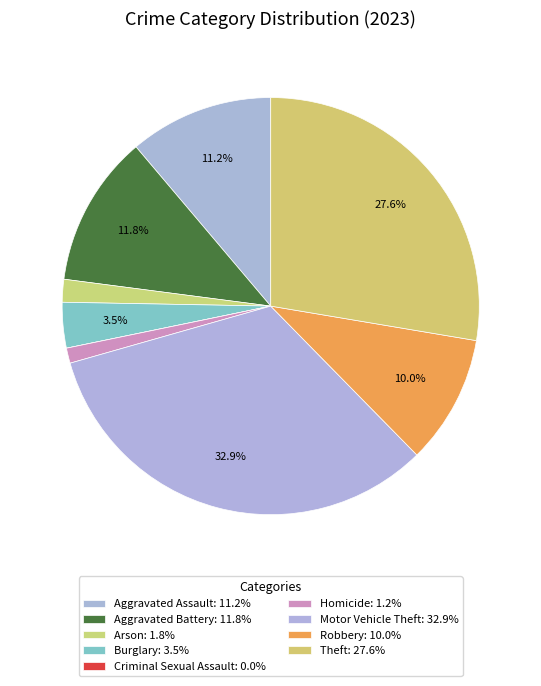

To the nearest percent, what is the difference between the largest and smallest slice percentages?

33%